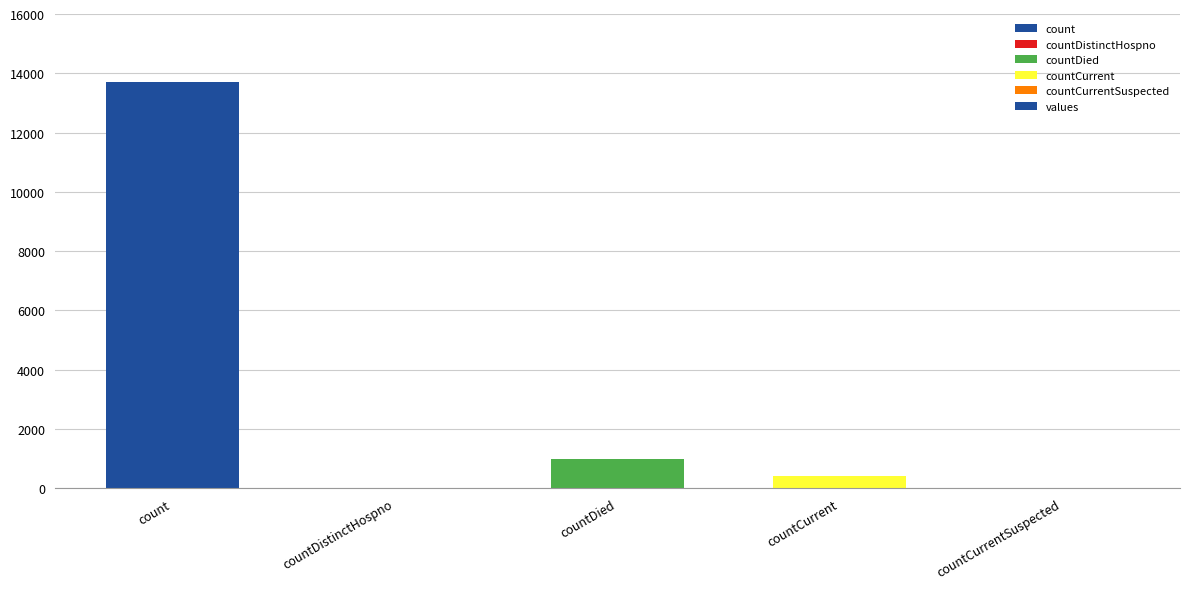

Between count and countCurrentSuspected, which is larger?

count